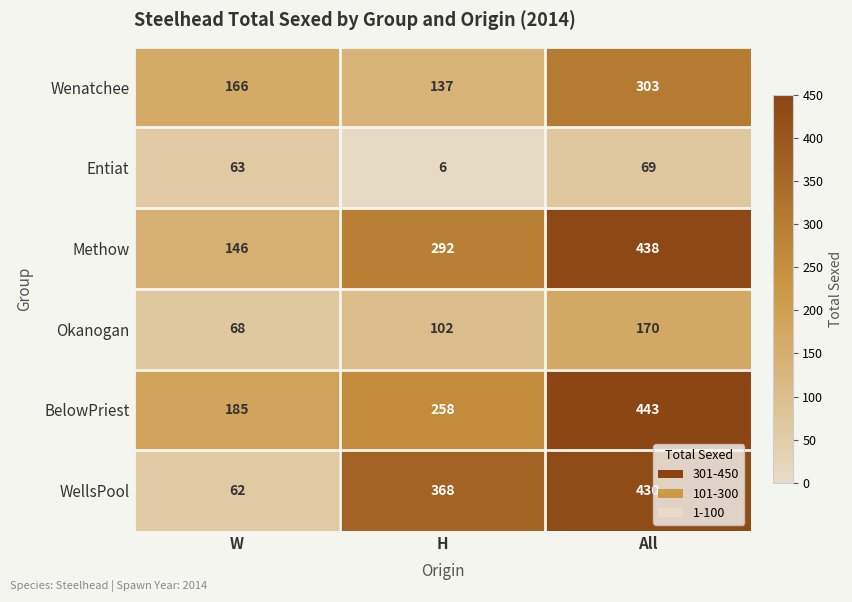

True or false: Methow has a value of 160 at All.

False